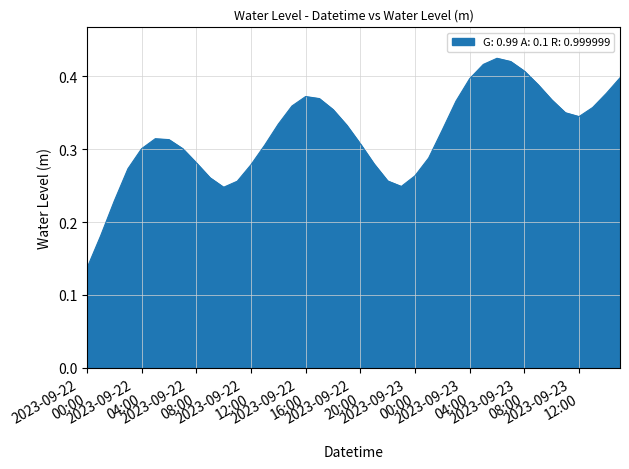

True or false: the data has more than 2 interior local peaks.

True